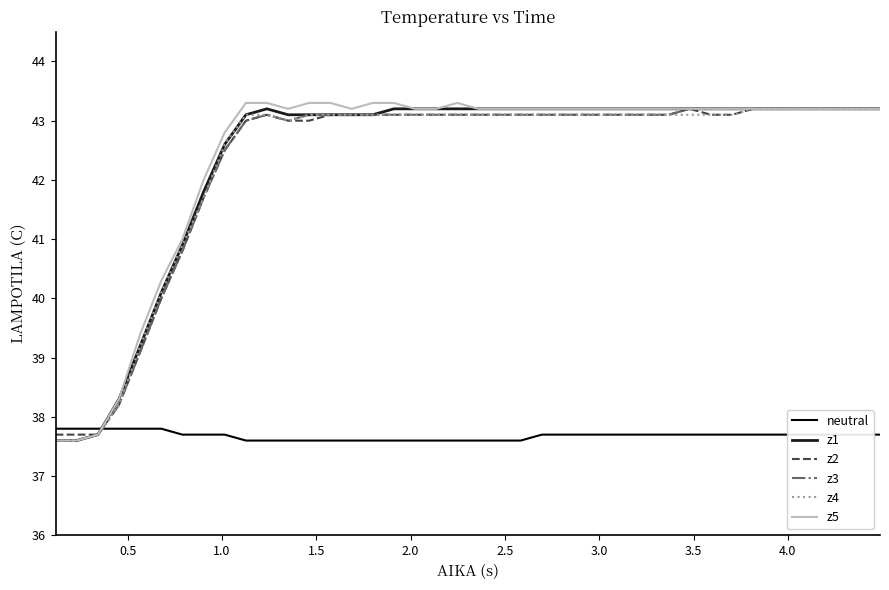

How many times do z3 and neutral cross each other?

1